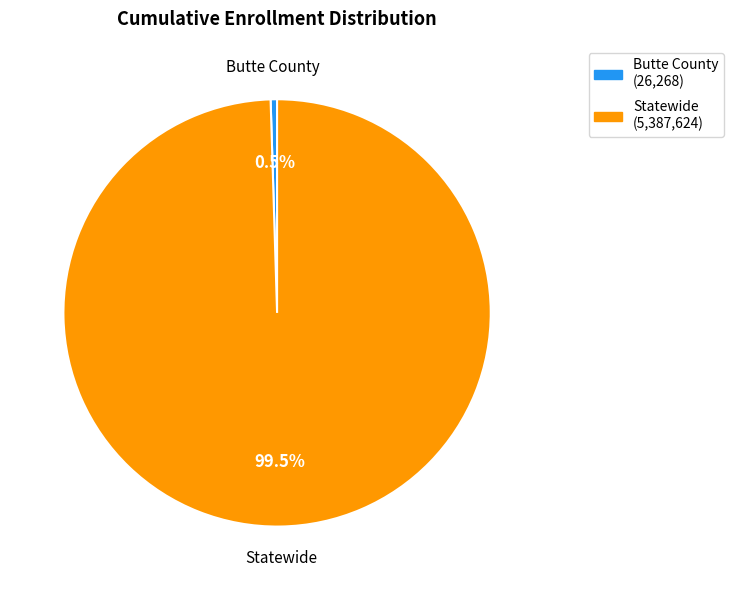

To the nearest percent, what is the difference between the Statewide and Butte County slice percentages?

99%